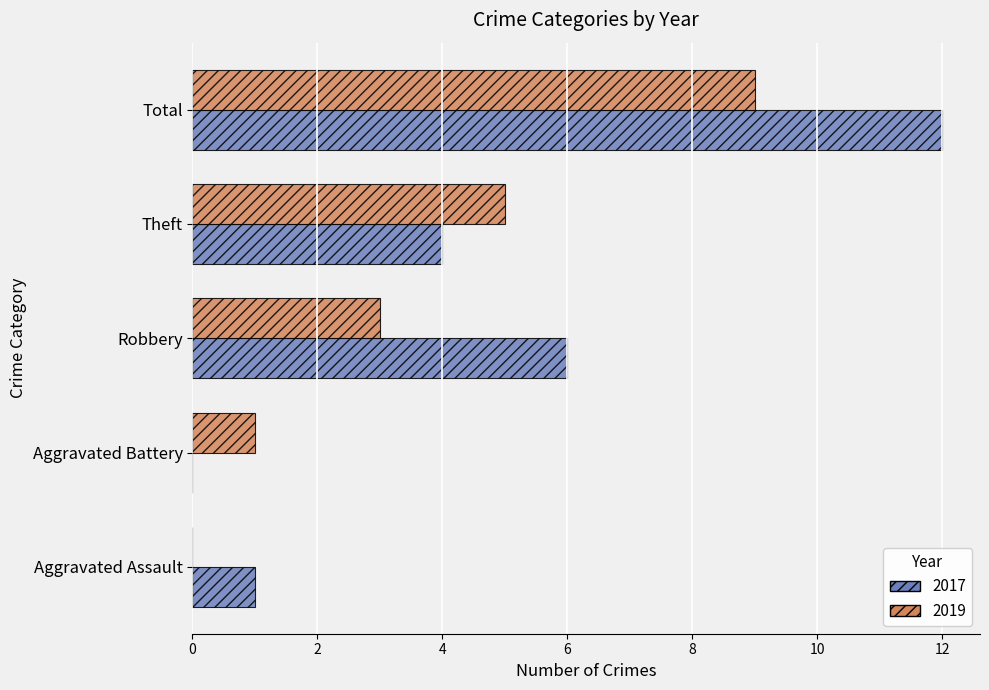

At which category is the sum across all series the highest?

Total